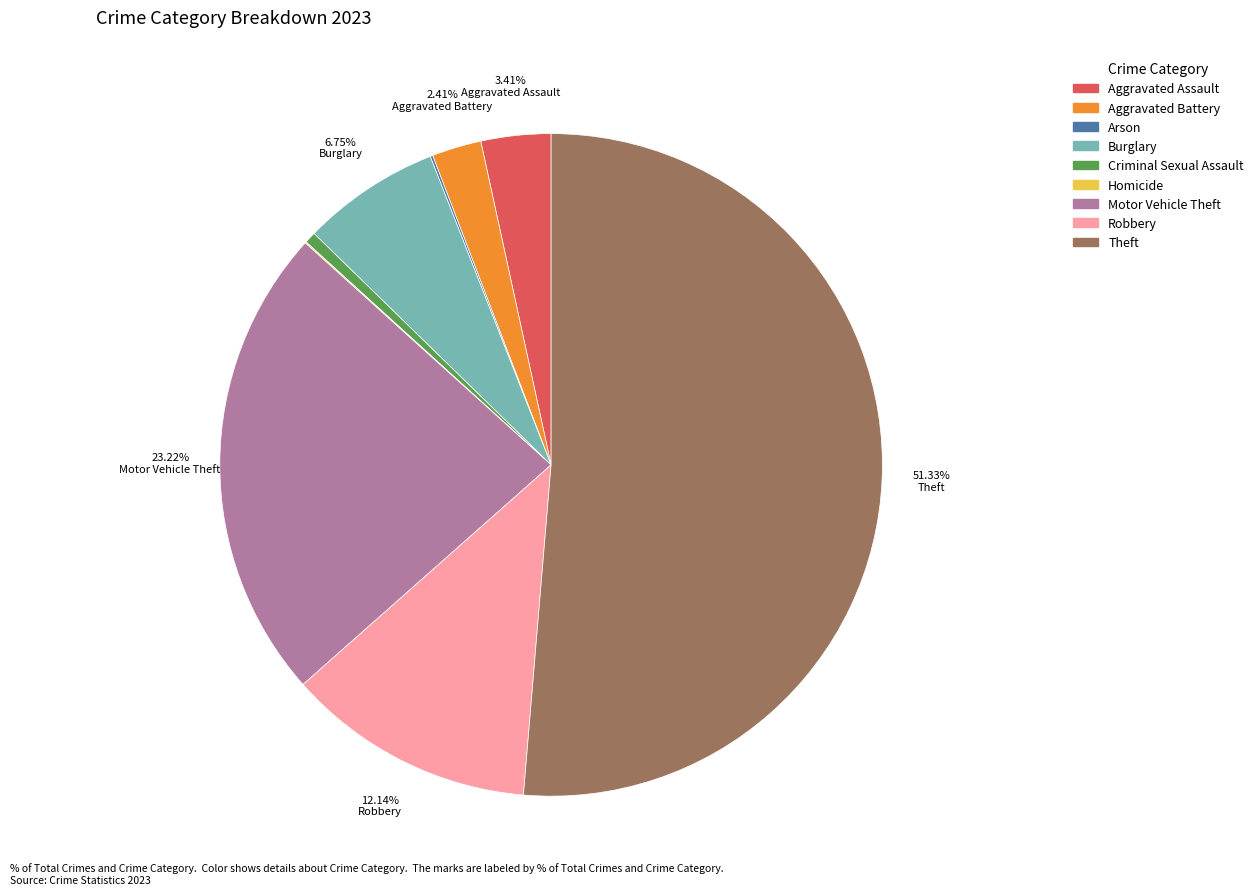

What is the largest slice in the pie chart?

Theft